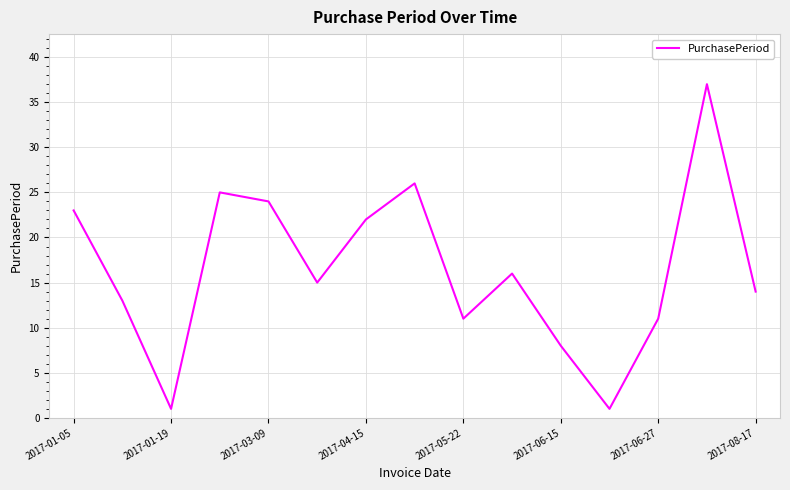

What is the difference between the maximum and minimum values?

36